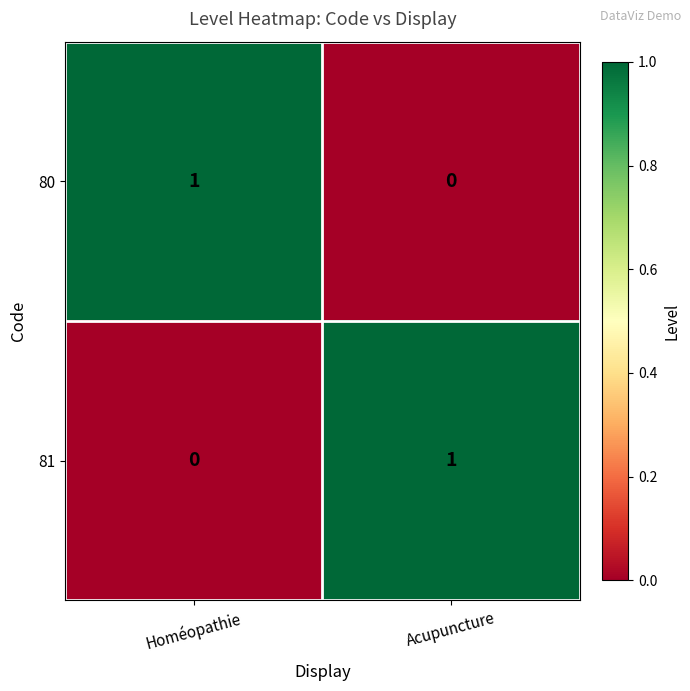

What is the total value across all series at Homéopathie?

1